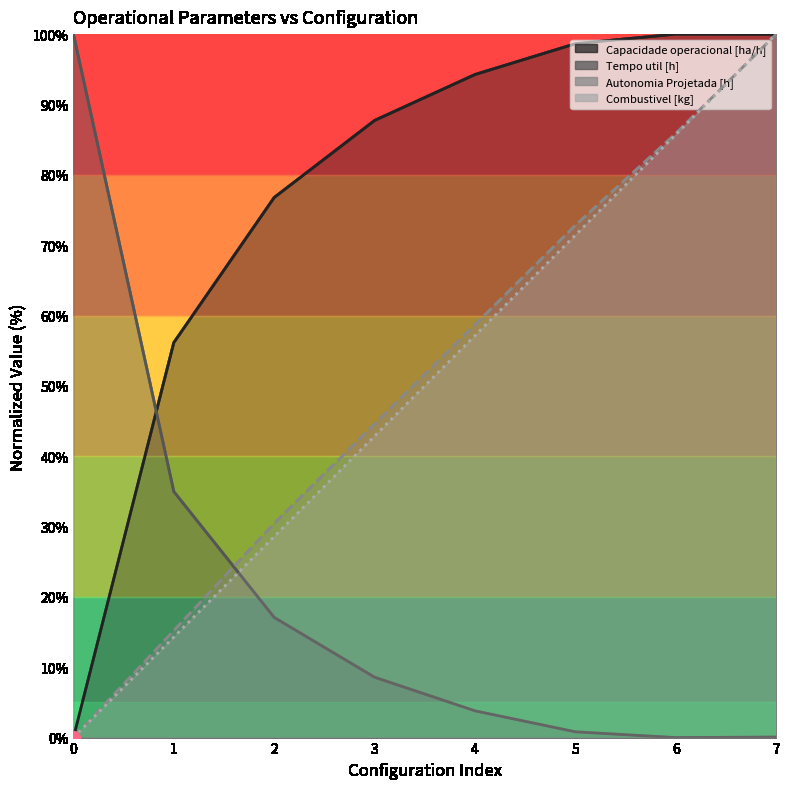

Where does the Capacidade operacional [ha/h] series first go above 94?

4